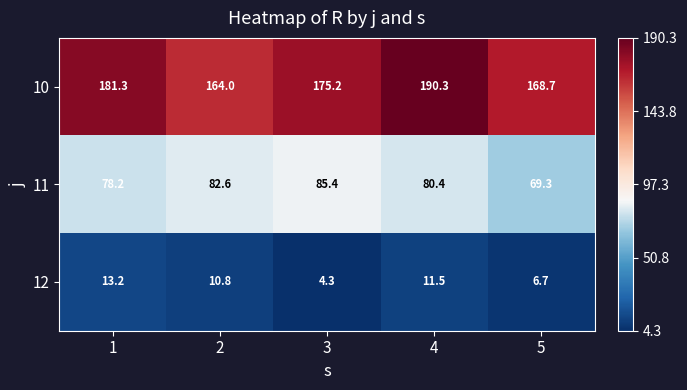

Is it true that 10 equals 41.8 at 1?

False